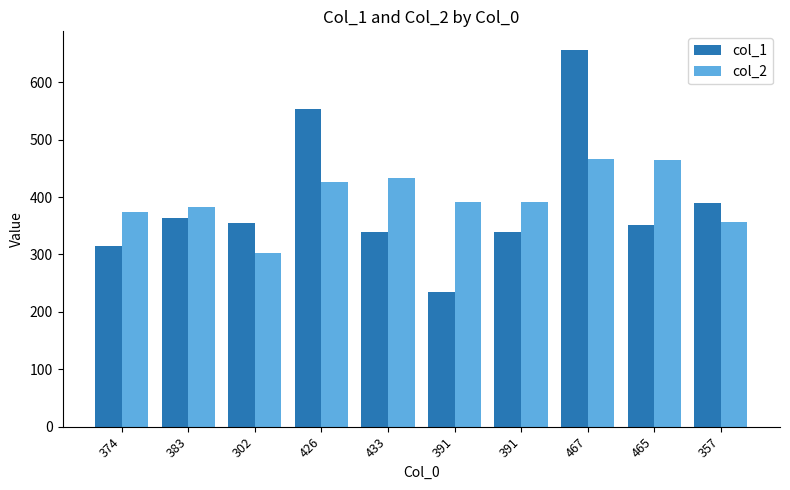

What is the total value across all series at 391?

625